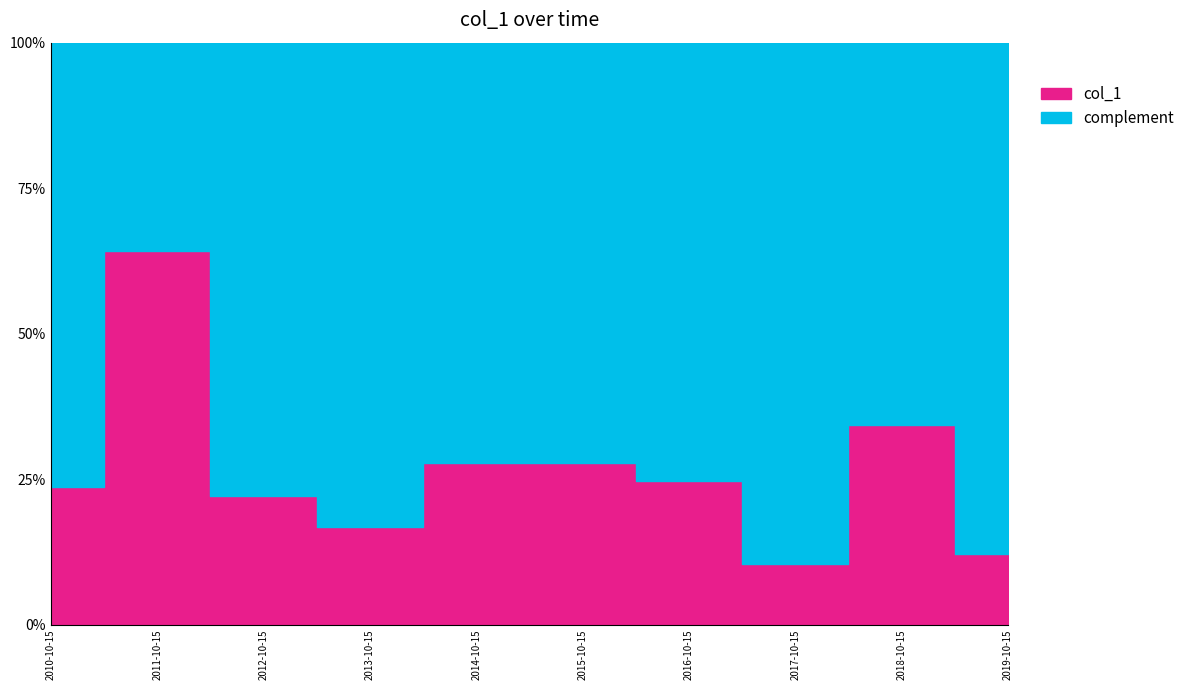

Count the number of categories in the chart.

10